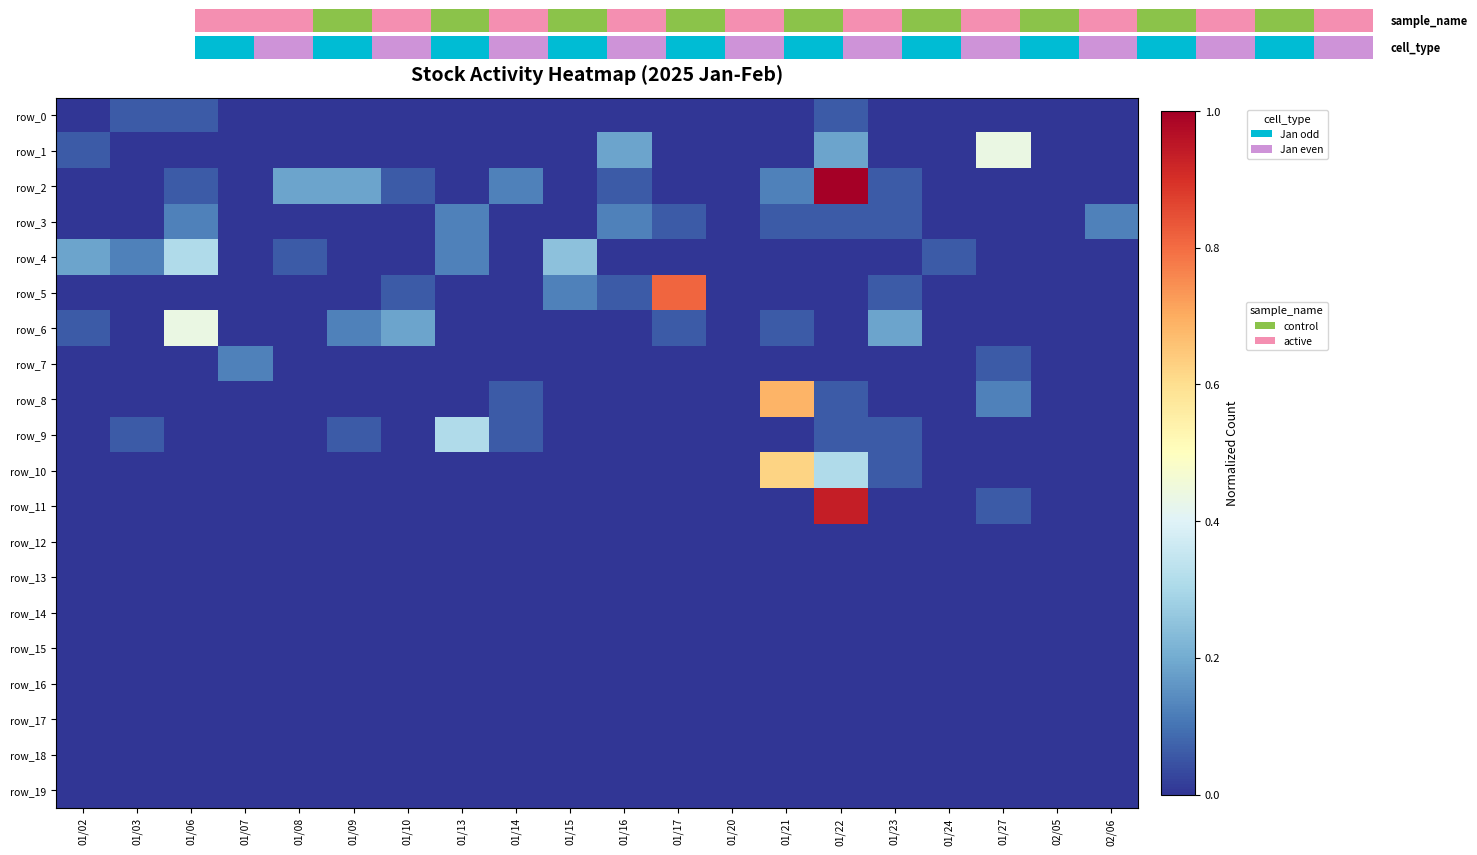

At which category is the sum across all series the highest?

01/22